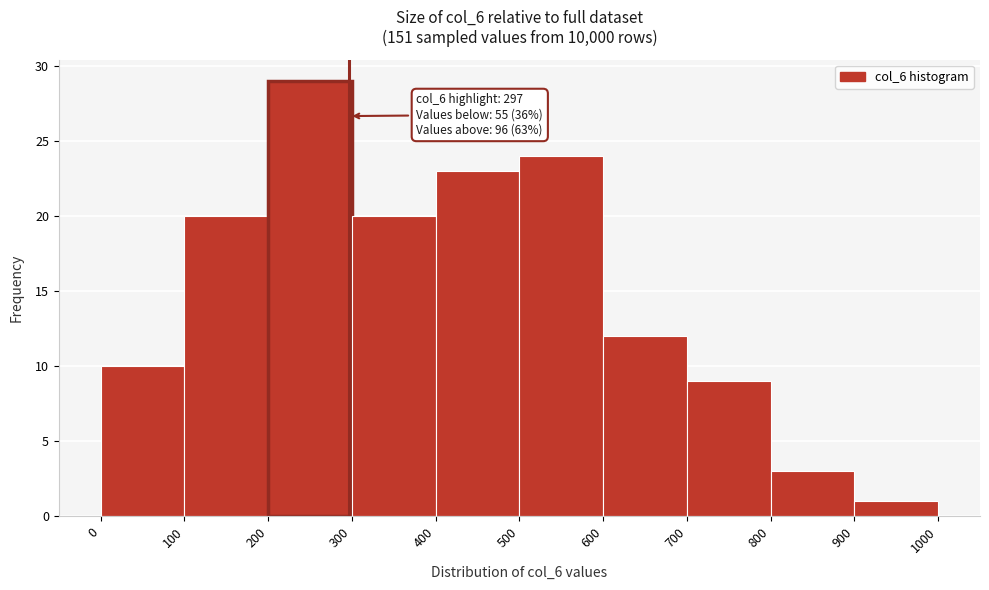

Which range on the x-axis has the tallest bar?

200 to 300